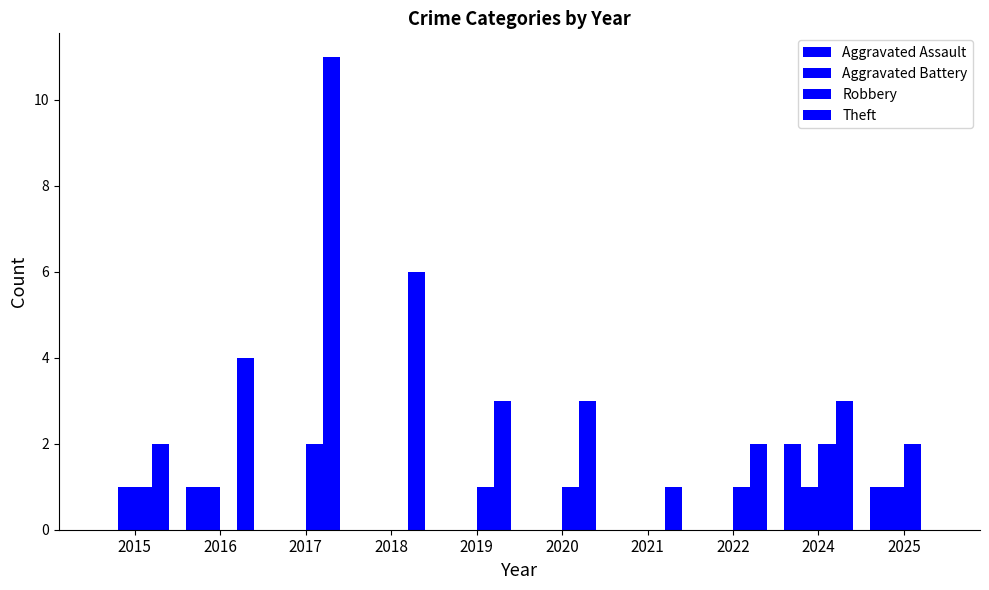

What is the total value across all series at 2016?

6